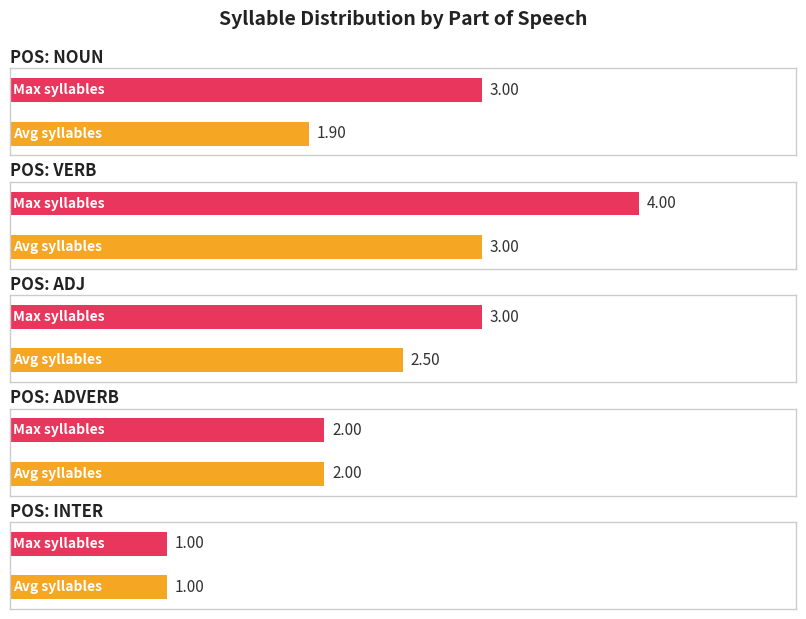

At which label is the value closest to 1?

inter